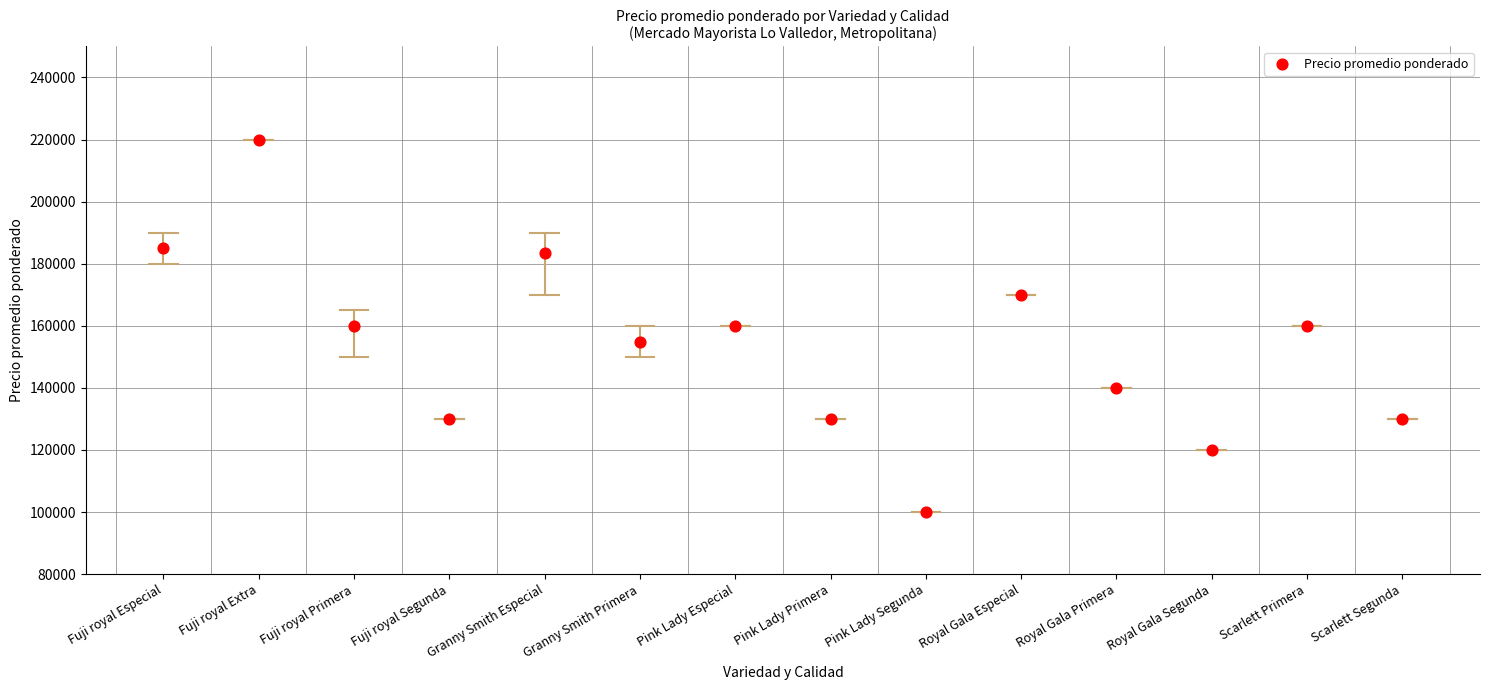

What is the range of Y values (max minus min)?

120000